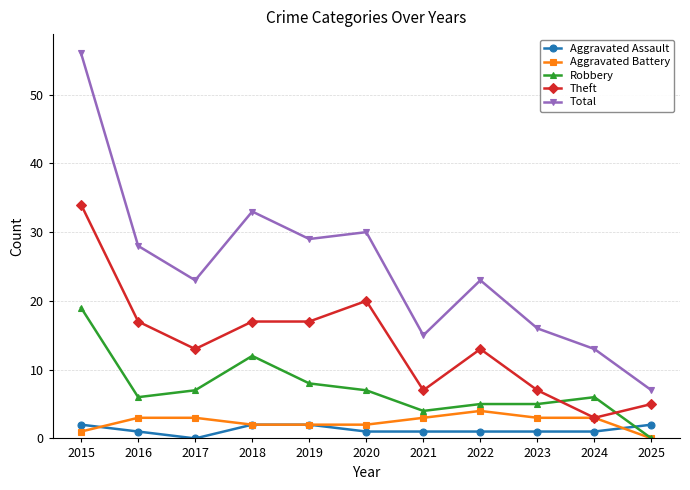

Where is the first local maximum for Robbery?

2018